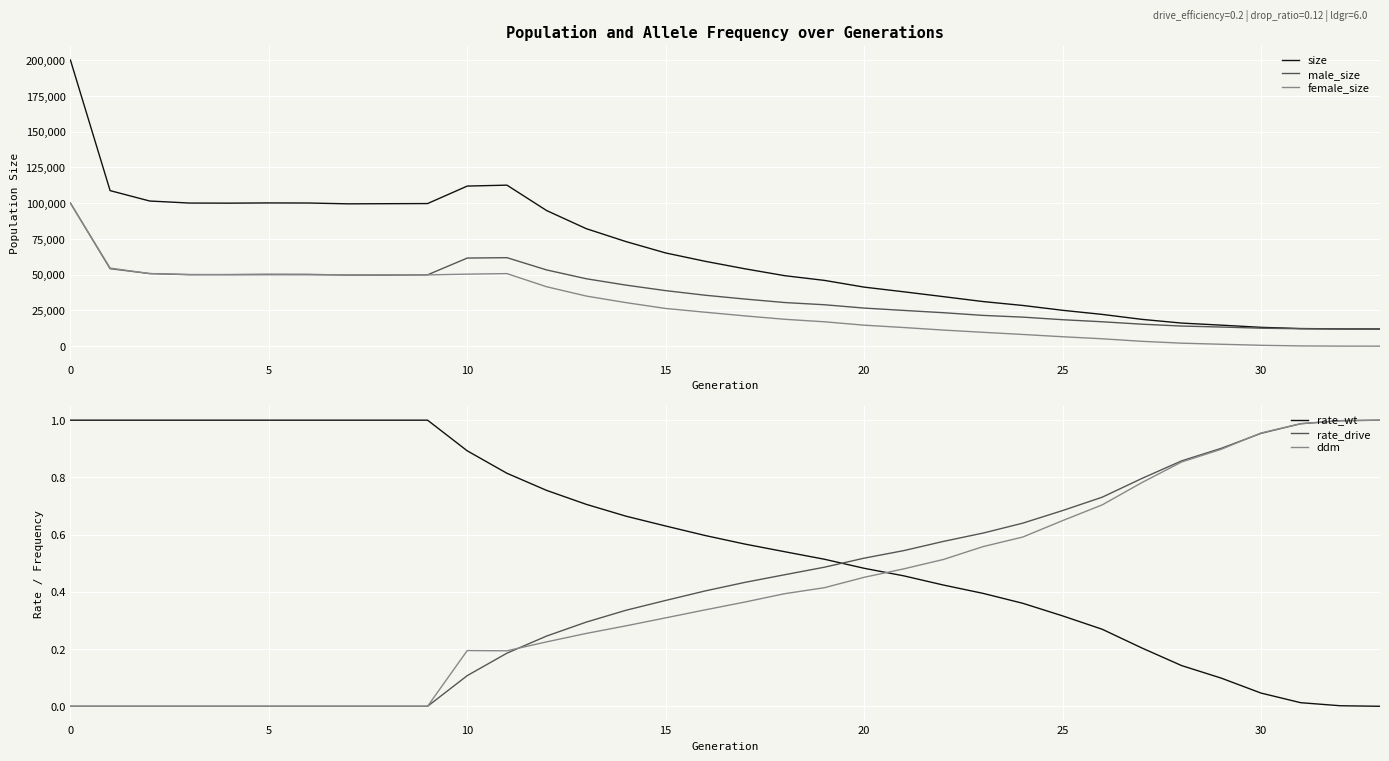

At how many categories does at least one series exceed 67042?

15